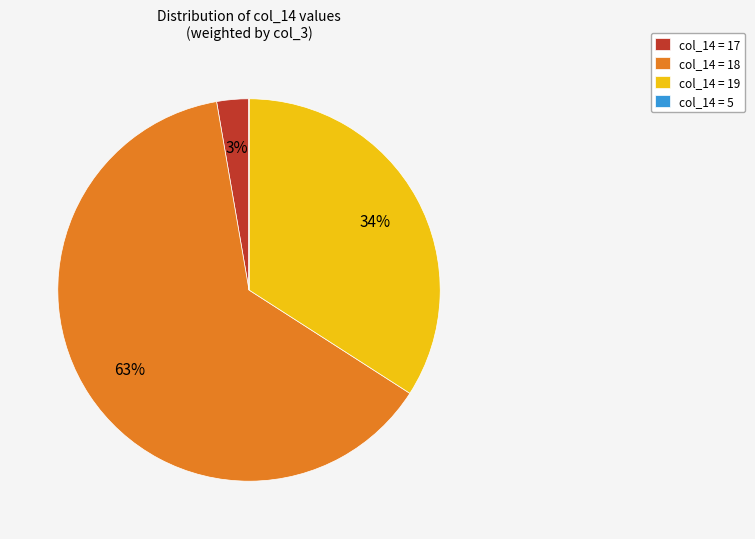

The col_14 = 18 slice represents 74% of the pie. True or false?

False